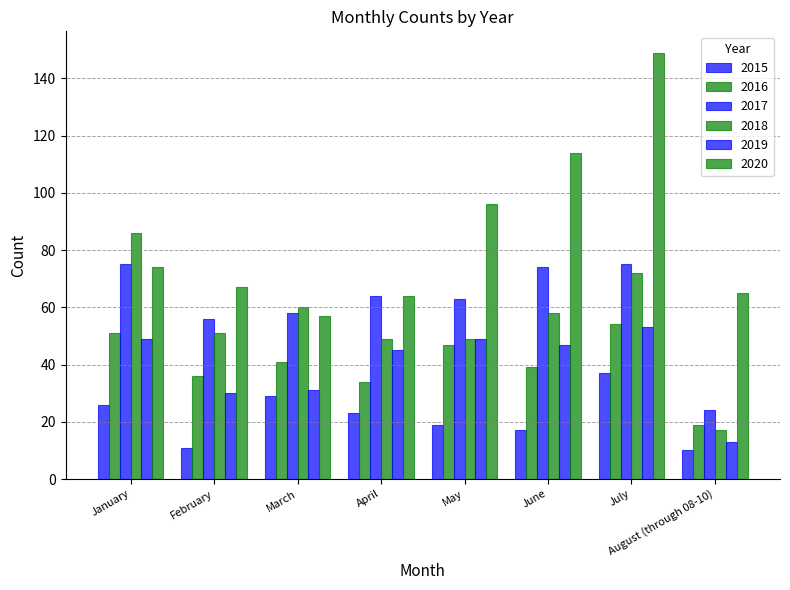

How many bars are there in each group?

6